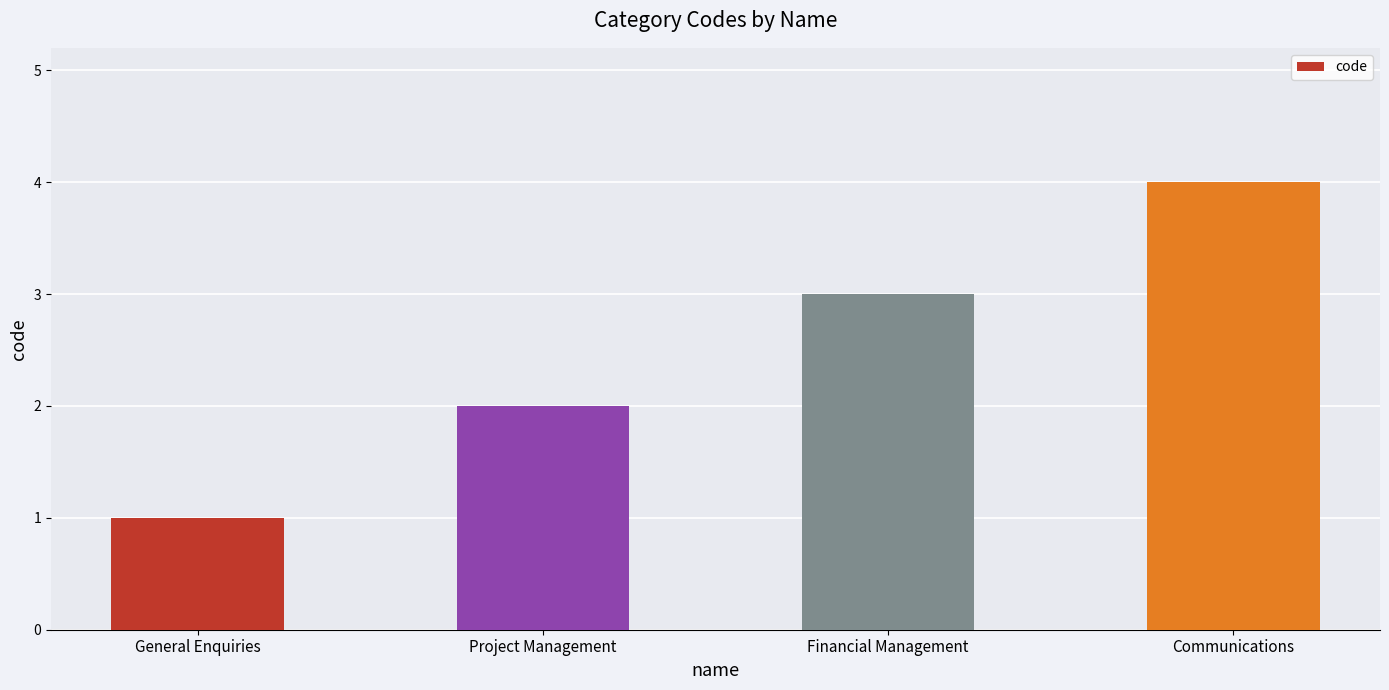

What is the sum of all values?

10